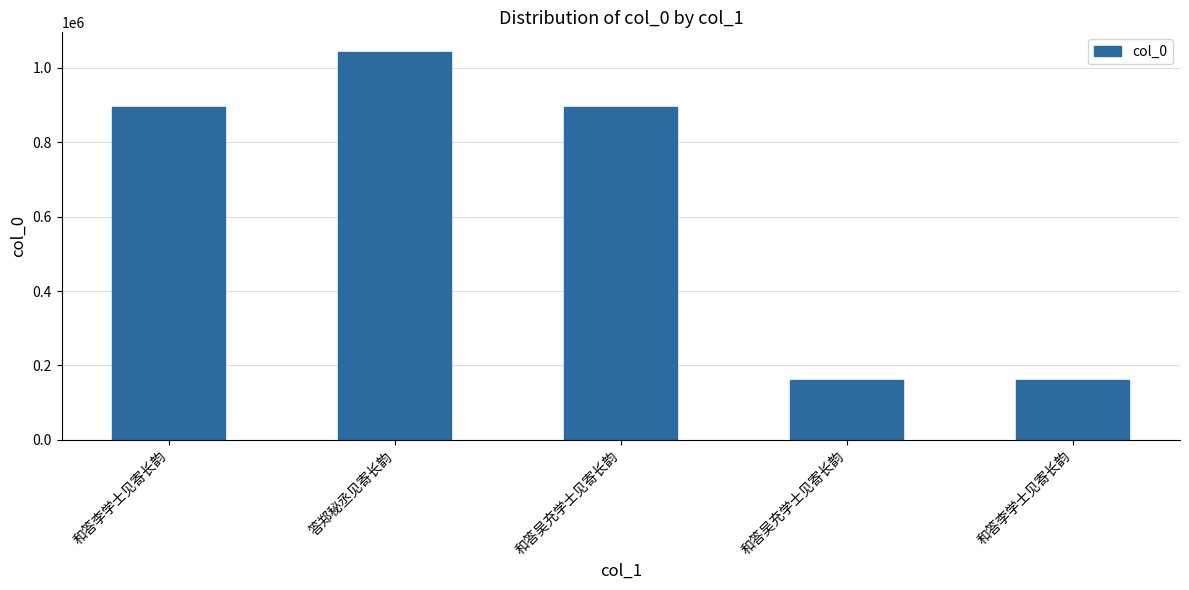

Reading left to right, transcribe all the data shown in this chart.

和答李学士见寄长韵=894521	答郑秘丞见寄长韵=1043702	和答吴充学士见寄长韵=894520	和答吴充学士见寄长韵=159360	和答李学士见寄长韵=159363